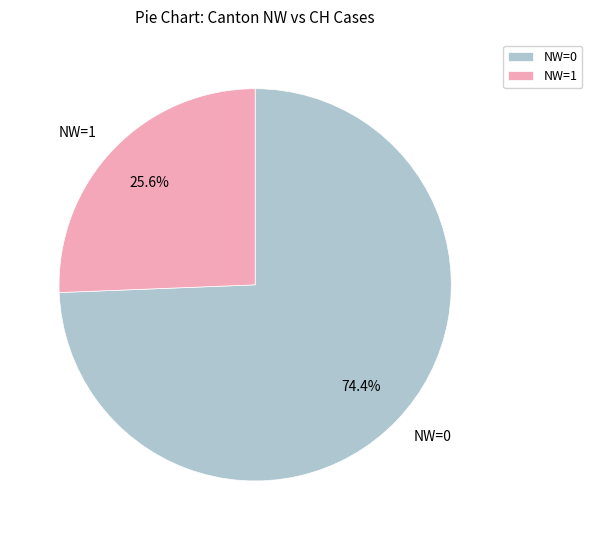

To the nearest percent, what is the combined percentage of NW=0 and NW=1?

100%